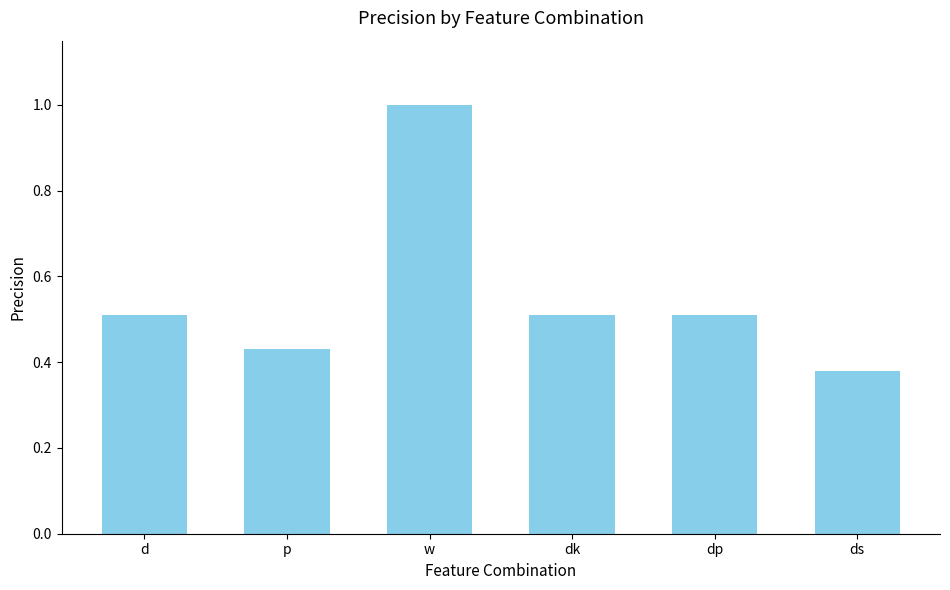

Which label corresponds to the largest value in the chart?

w